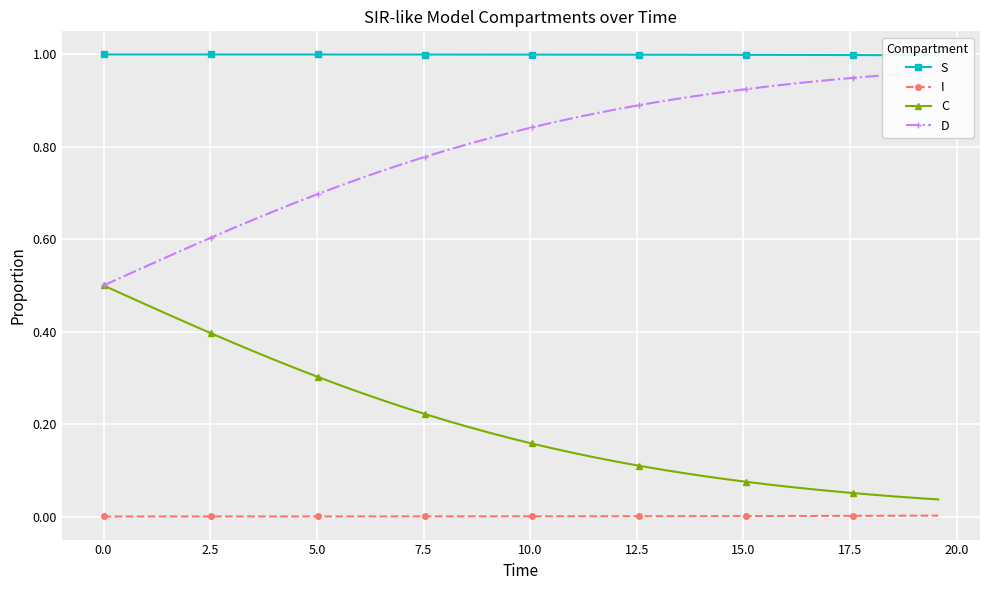

True or false: C and I intersect in this chart.

False